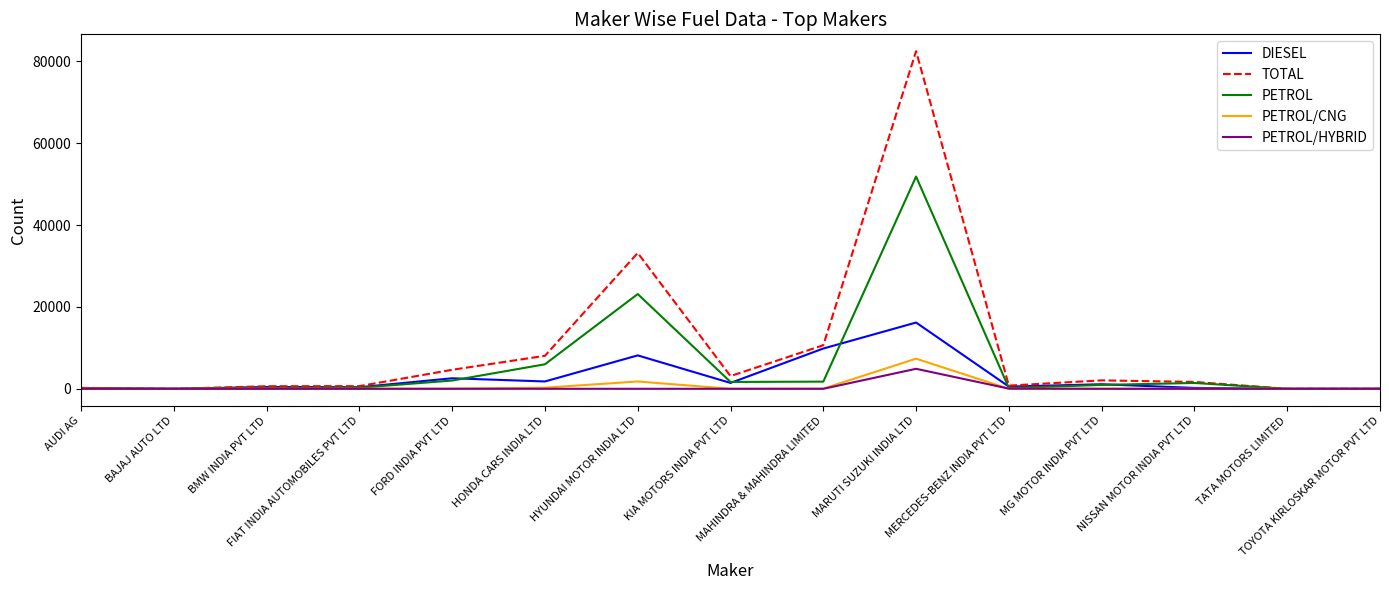

Which series has the largest total across all categories?

TOTAL